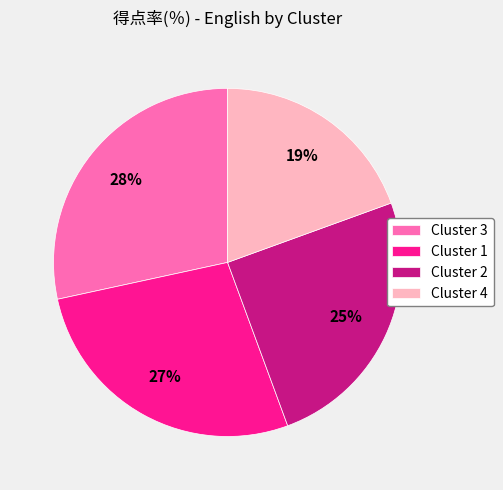

True or false: Cluster 1 accounts for 27% of the total.

True